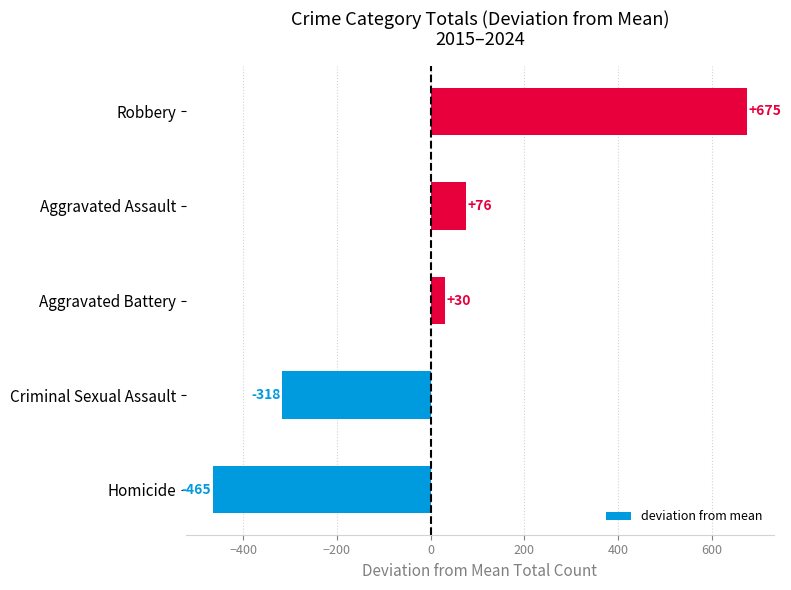

Rank the categories by value from highest to lowest.

Robbery, Aggravated Assault, Aggravated Battery, Criminal Sexual Assault, Homicide